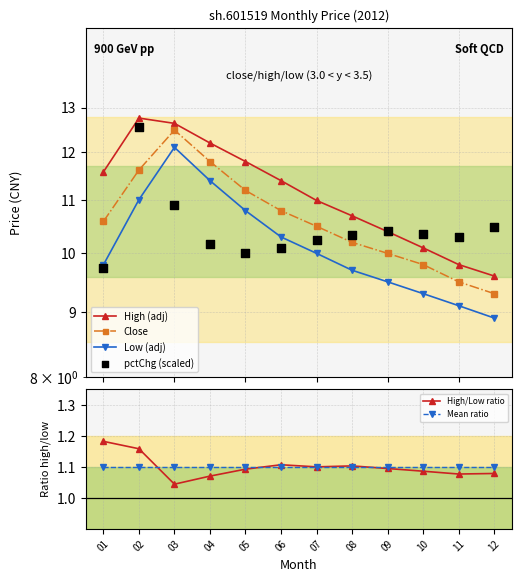

At which category is the sum across all series the highest?

03